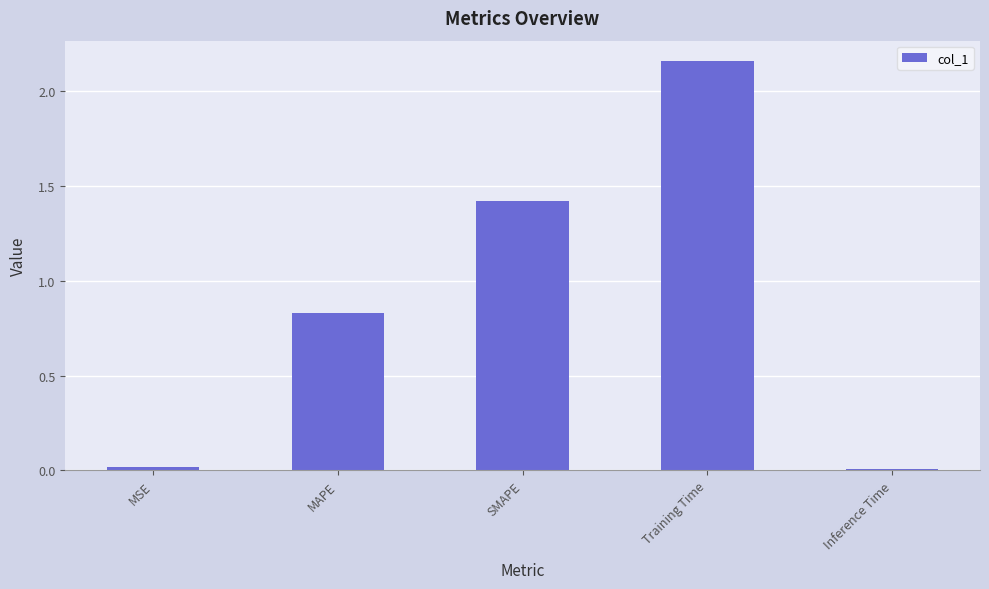

What is the change in value from MAPE to Training Time?

+1.3